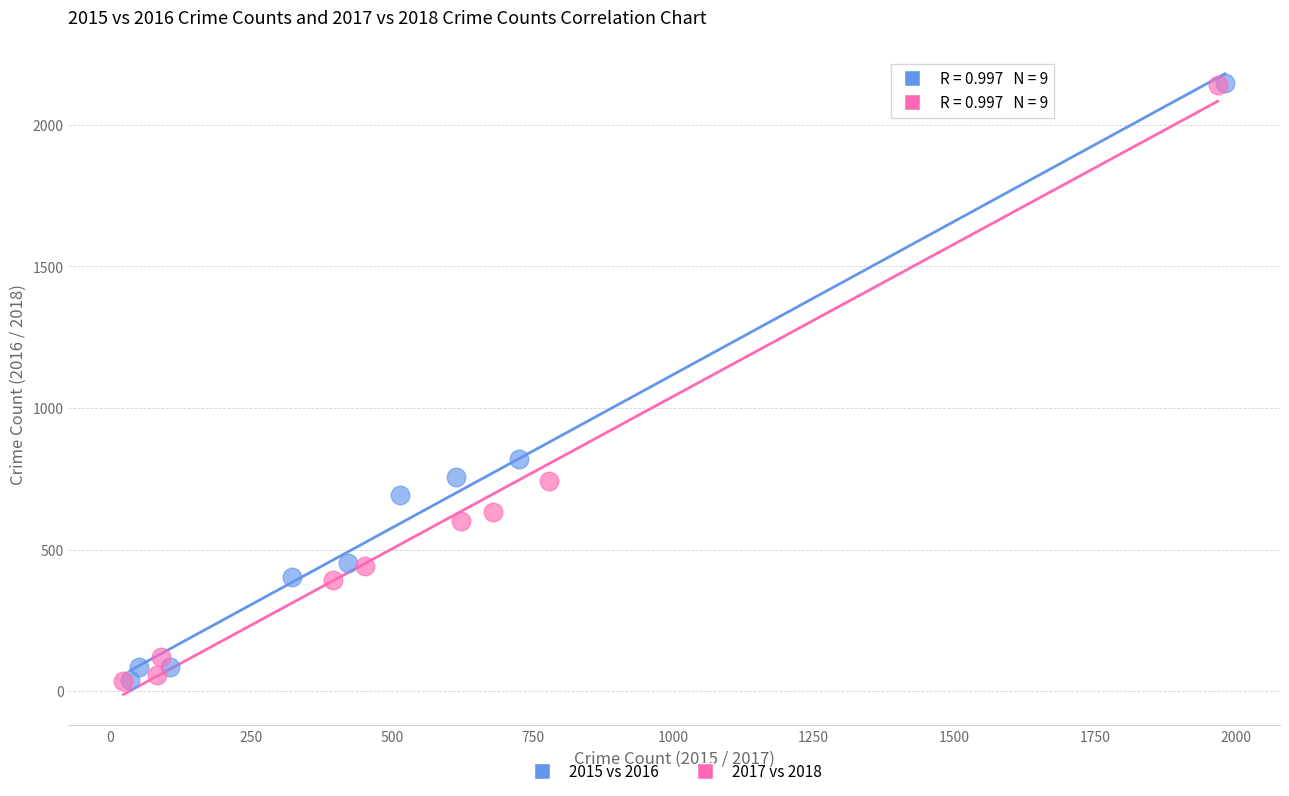

Which series has the widest spread of Y values?

2015 vs 2016